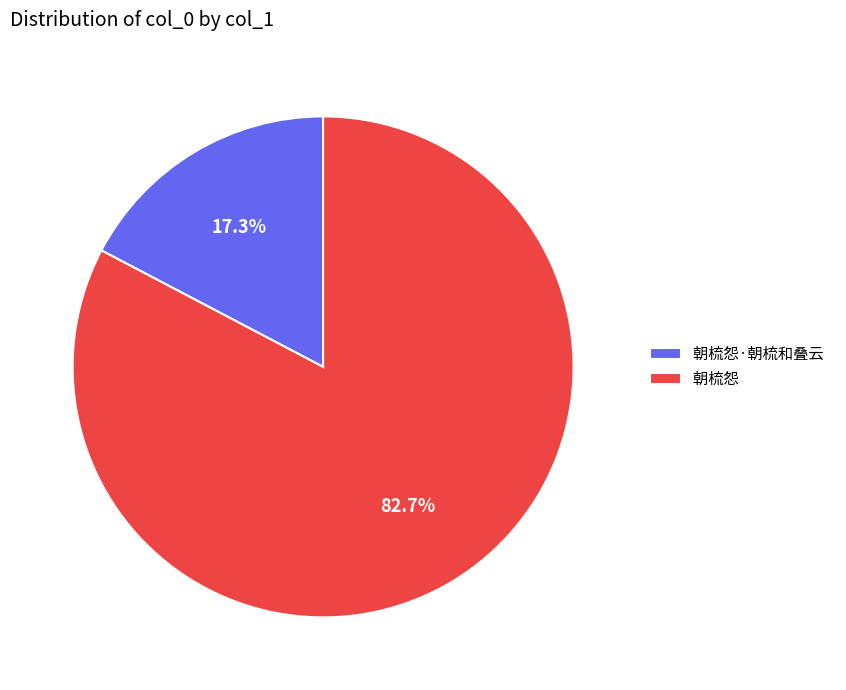

What is the largest slice in the pie chart?

朝梳怨